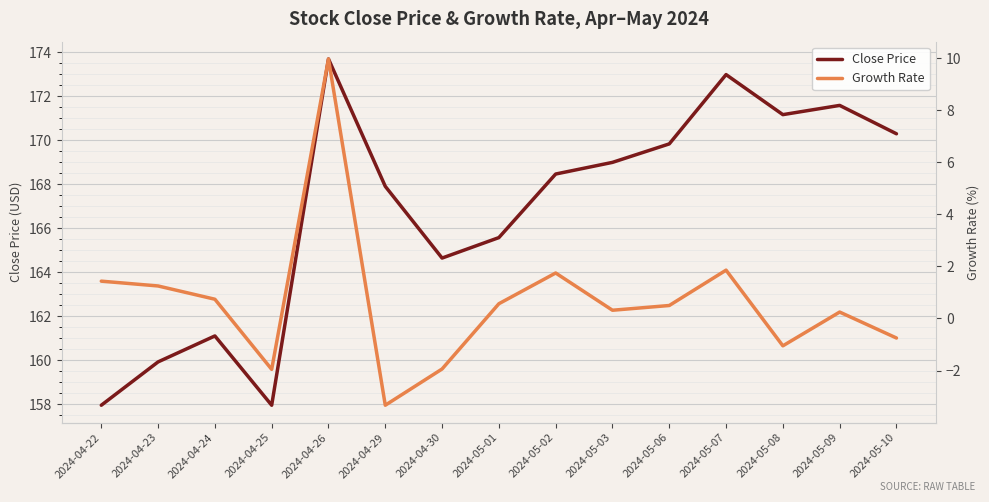

What is the value of the Growth Rate point at the 9th from the left?

1.7